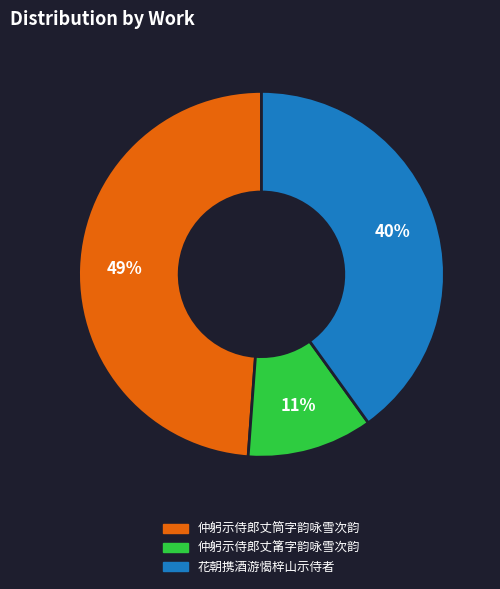

Count the number of slices in the pie.

3